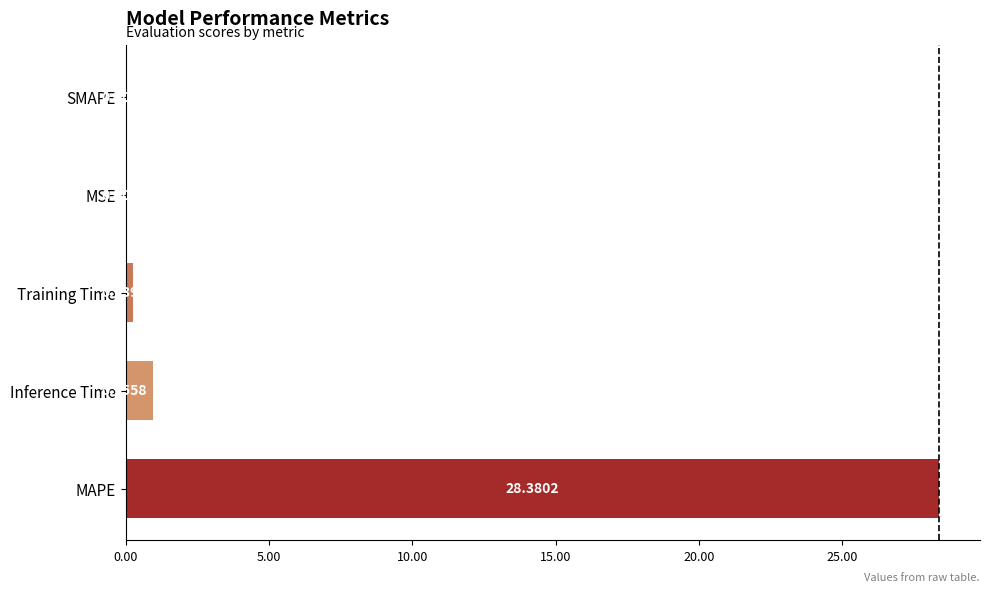

Which has a higher value, Inference Time or SMAPE?

Inference Time